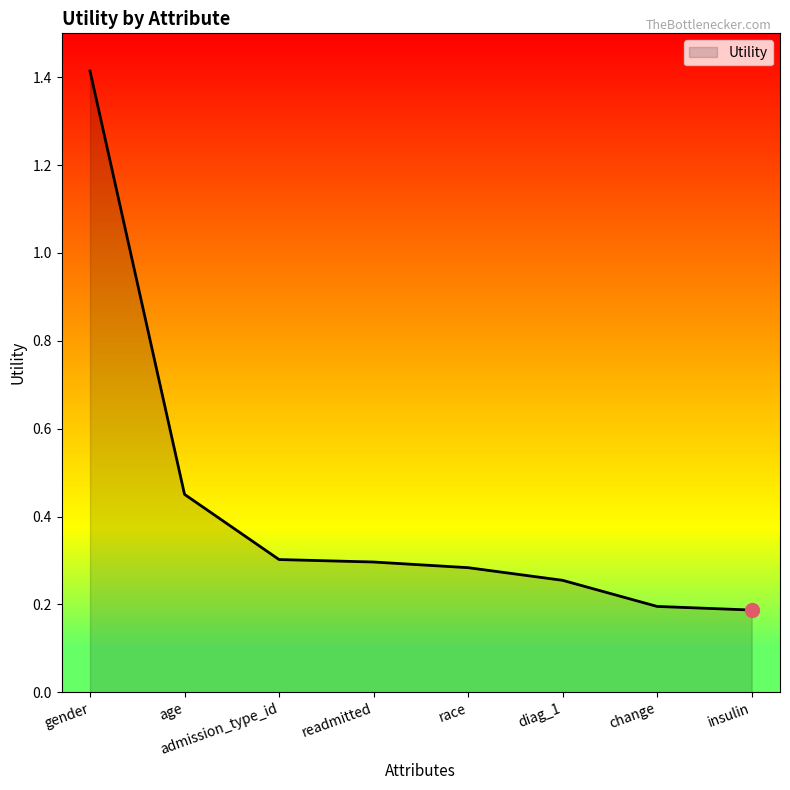

At which category does the chart reach its peak across all series?

gender